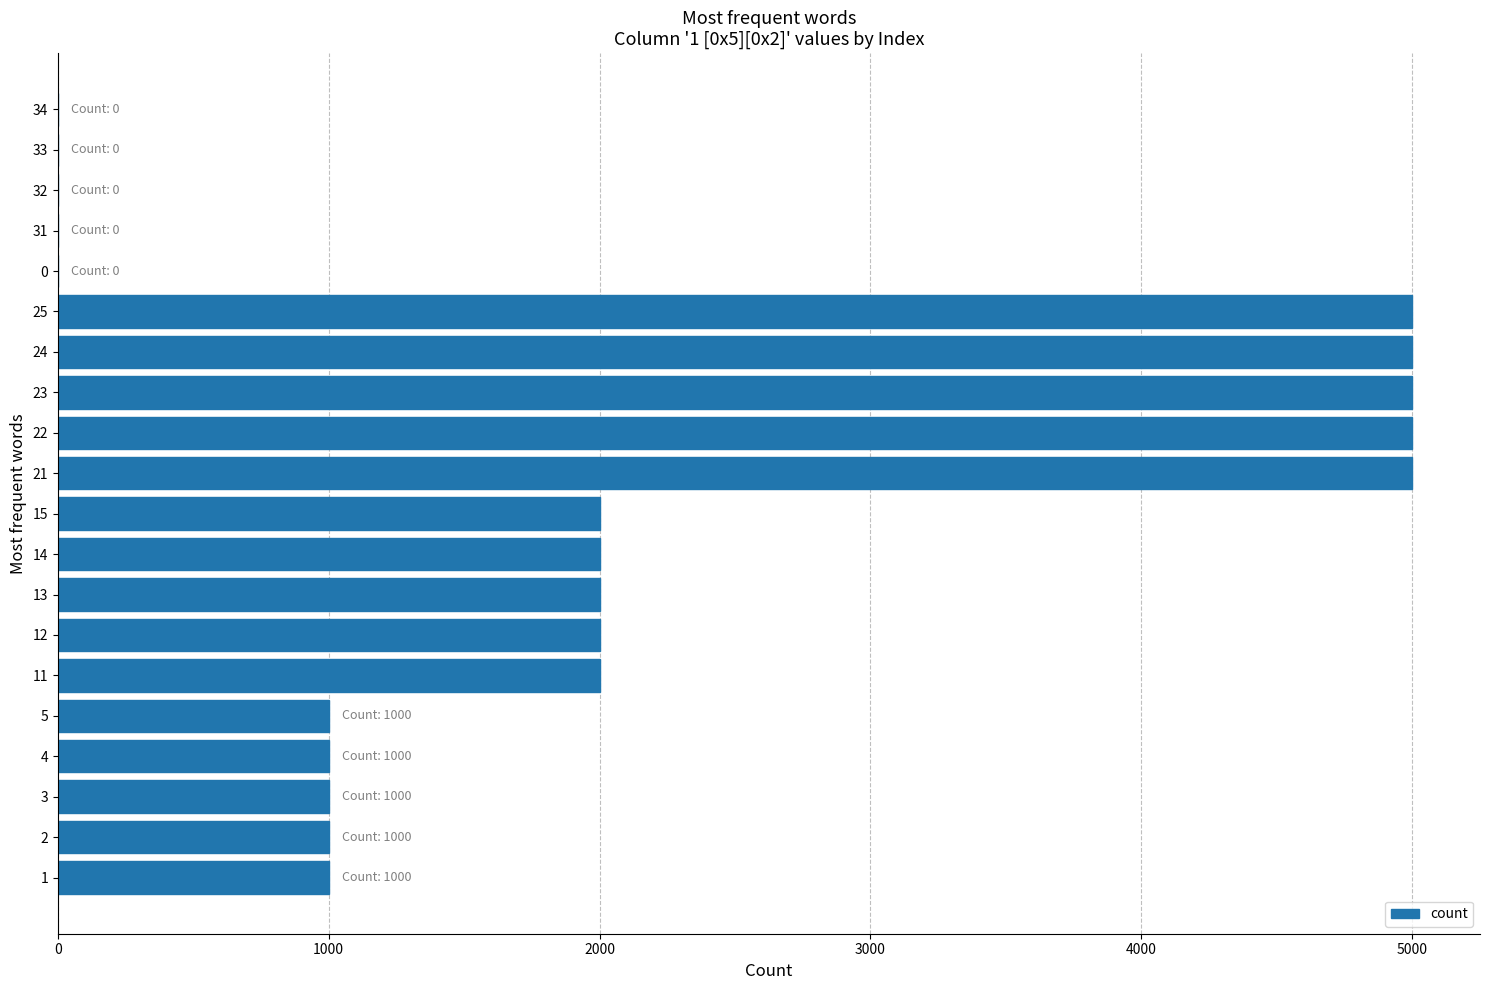

What is the maximum value shown in the chart?

5000